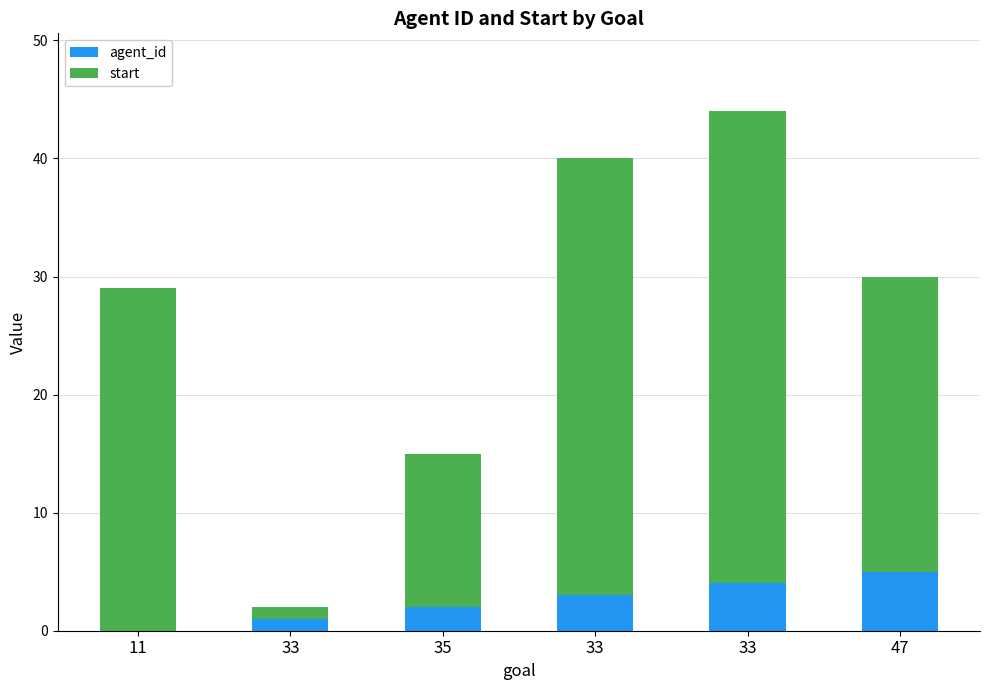

What are all the series names shown in the legend?

agent_id, start